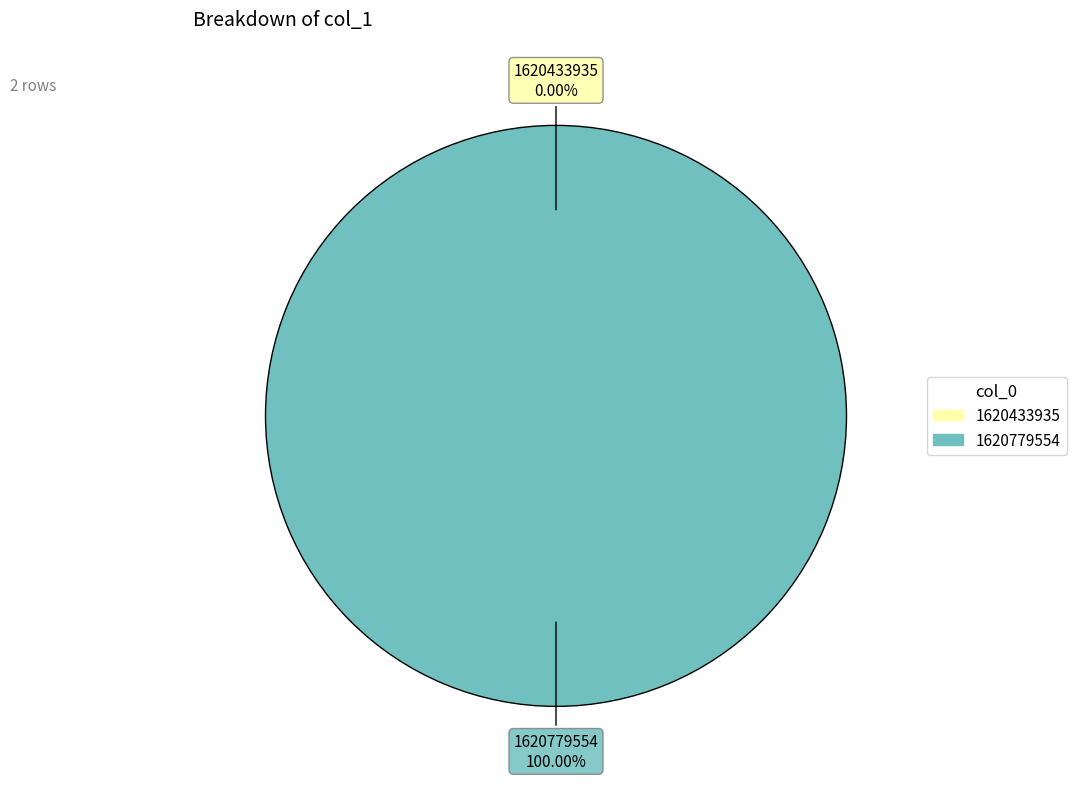

Which slice is the smallest?

1620433935